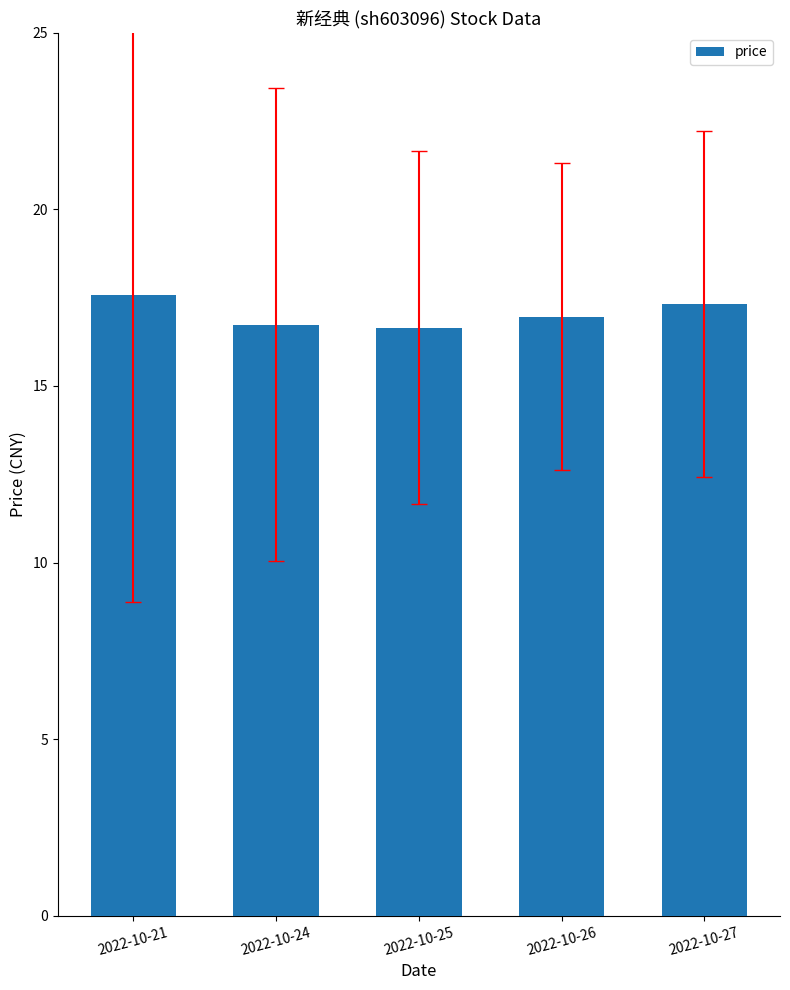

What is the change in value from 2022-10-21 to 2022-10-27?

-0.3